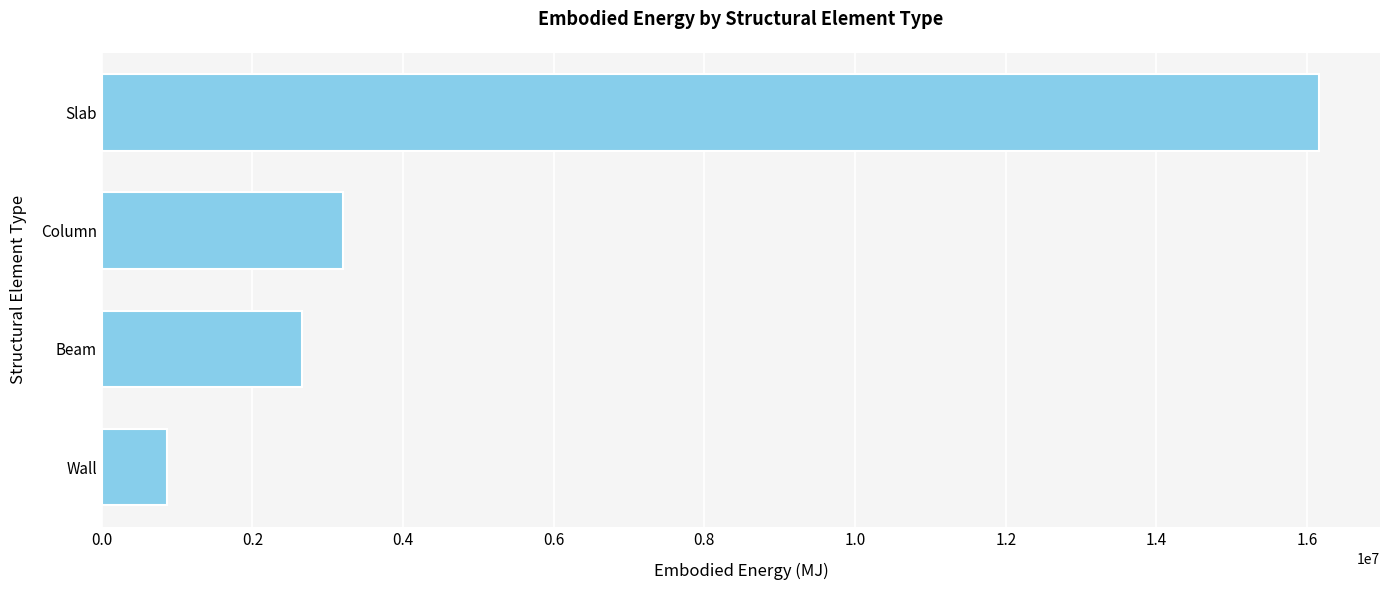

What is the difference between the values at Column and Wall?

2344559.4